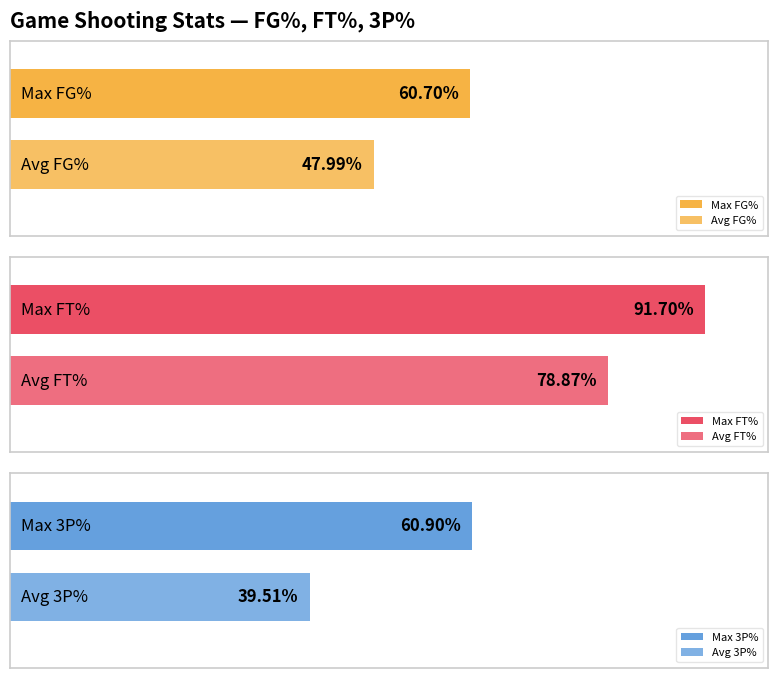

Is it true that 3P% equals 52.2 at 04/08?

False